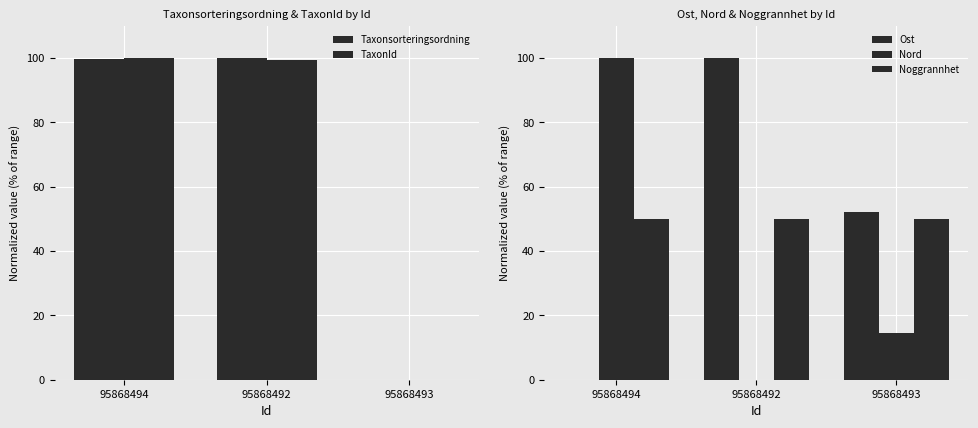

The Nord series shows 160.6 at 95868494. True or false?

False